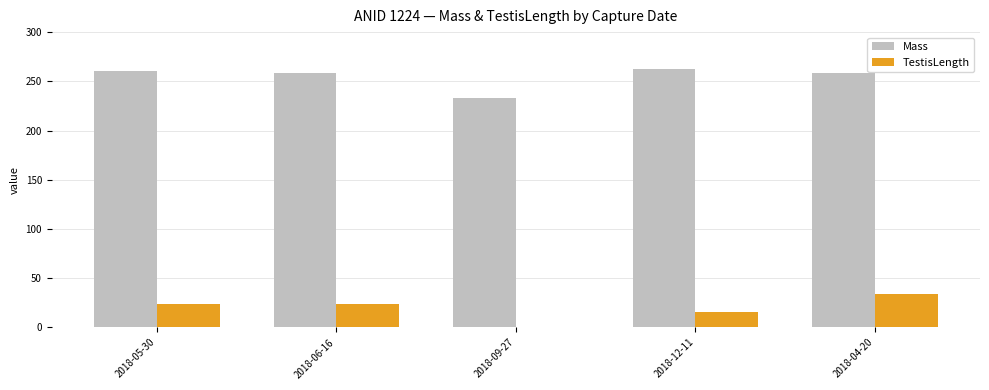

What is the sum of all TestisLength values?

98